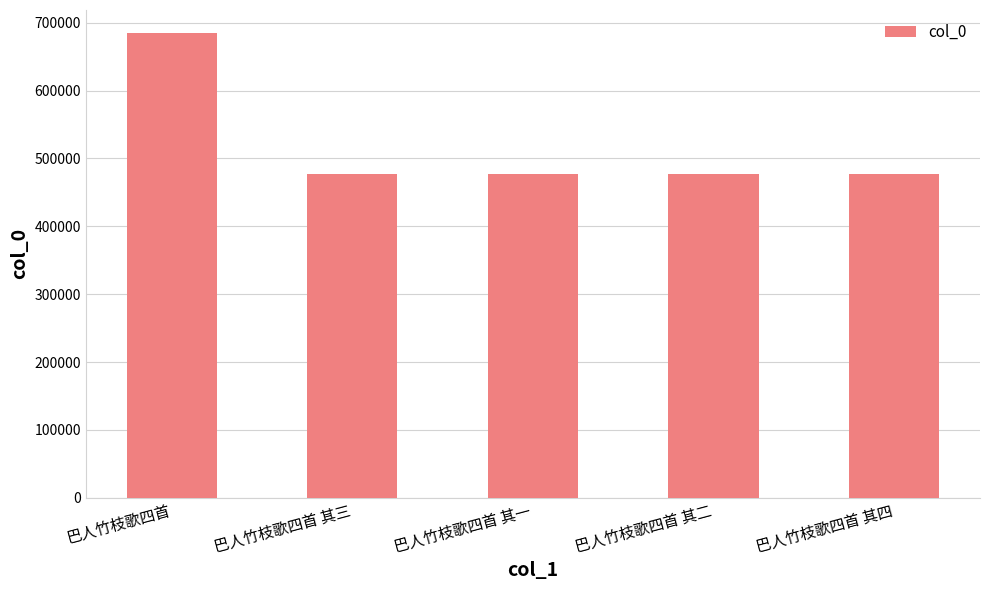

What is the approximate value at 巴人竹枝歌四首 其三?

477760